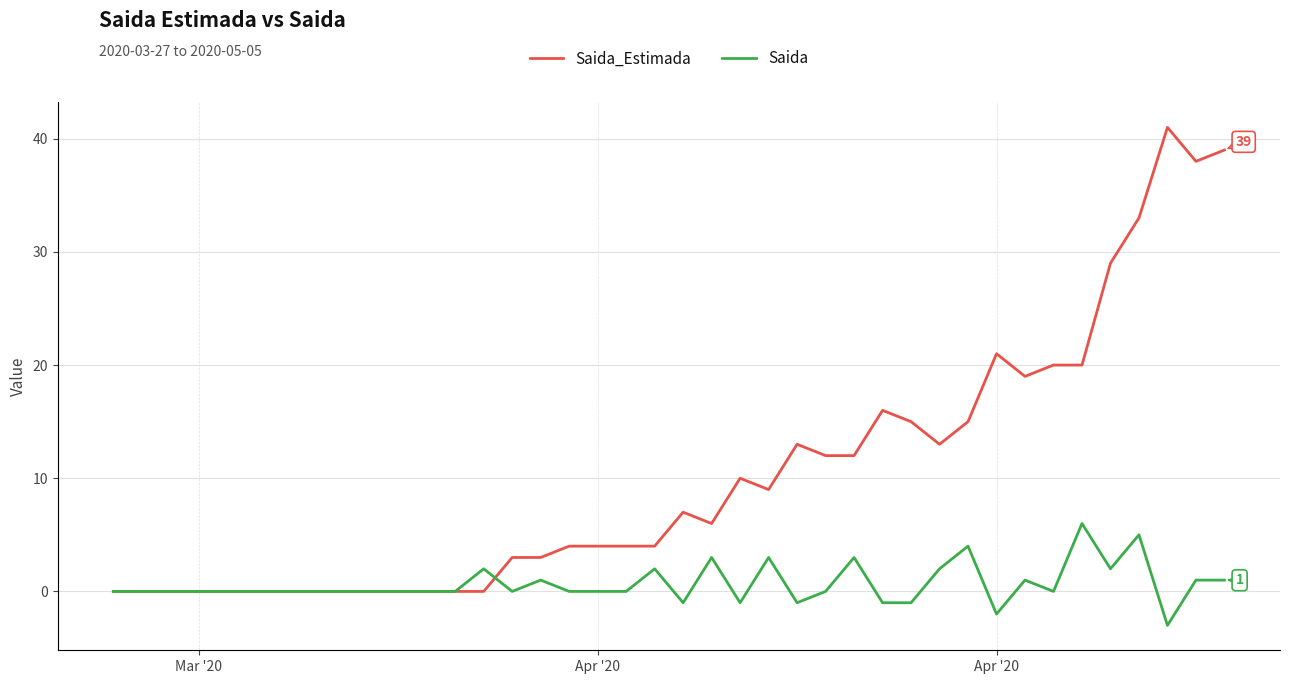

What is the greatest value displayed?

41